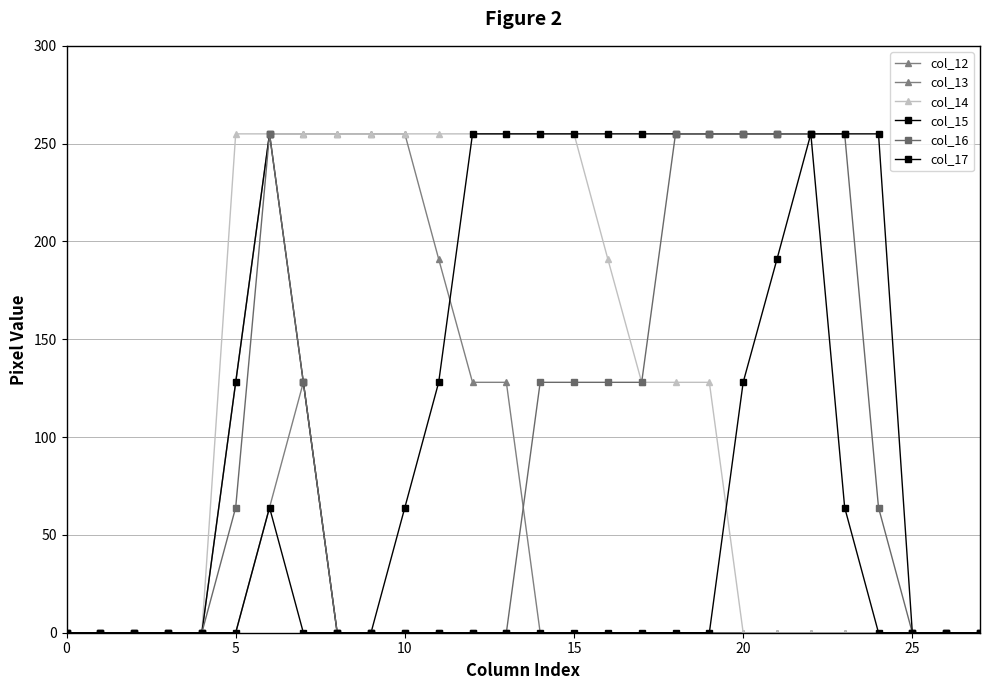

How many values in the col_12 series exceed 0?

2